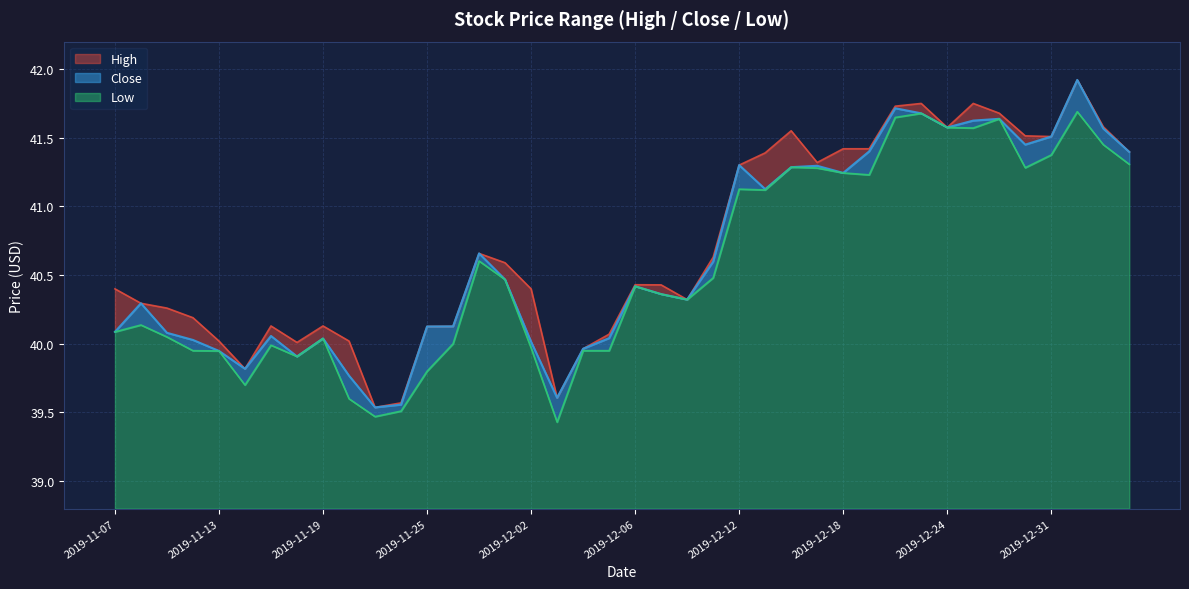

How many lines are shown in the chart?

3